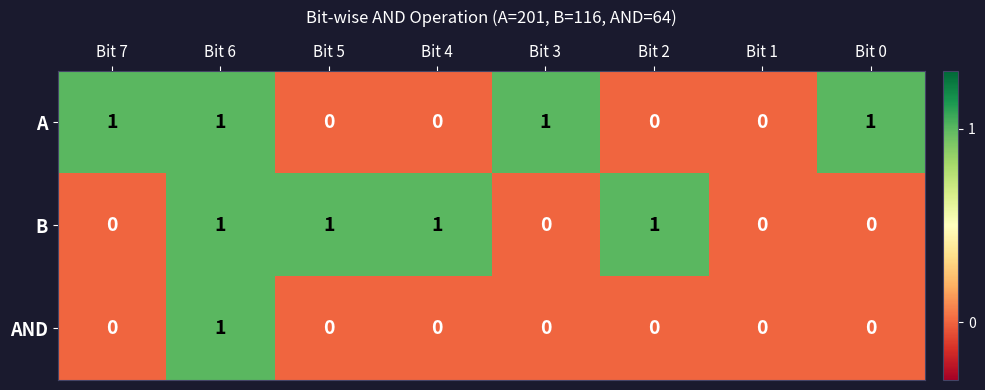

How many data points does each series have?

8